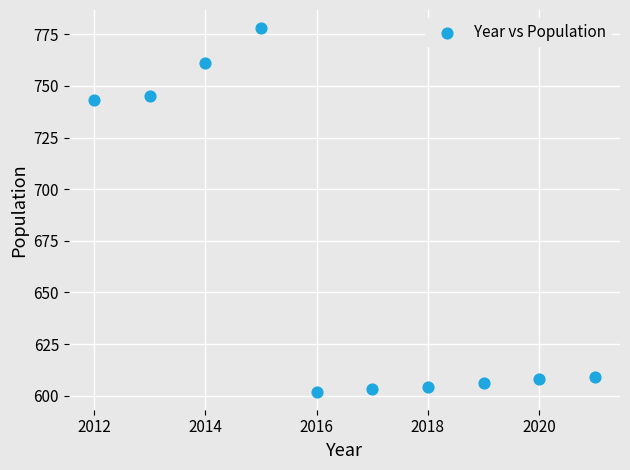

What is the average Y value?

666